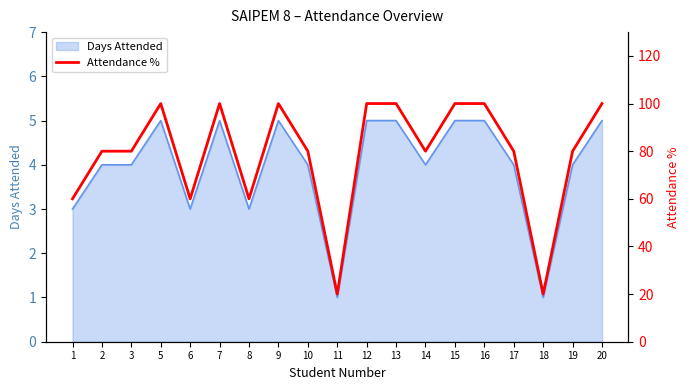

List the labels in order of value, largest first.

5, 7, 9, 12, 13, 15, 16, 20, 2, 3, 10, 14, 17, 19, 1, 6, 8, 11, 18